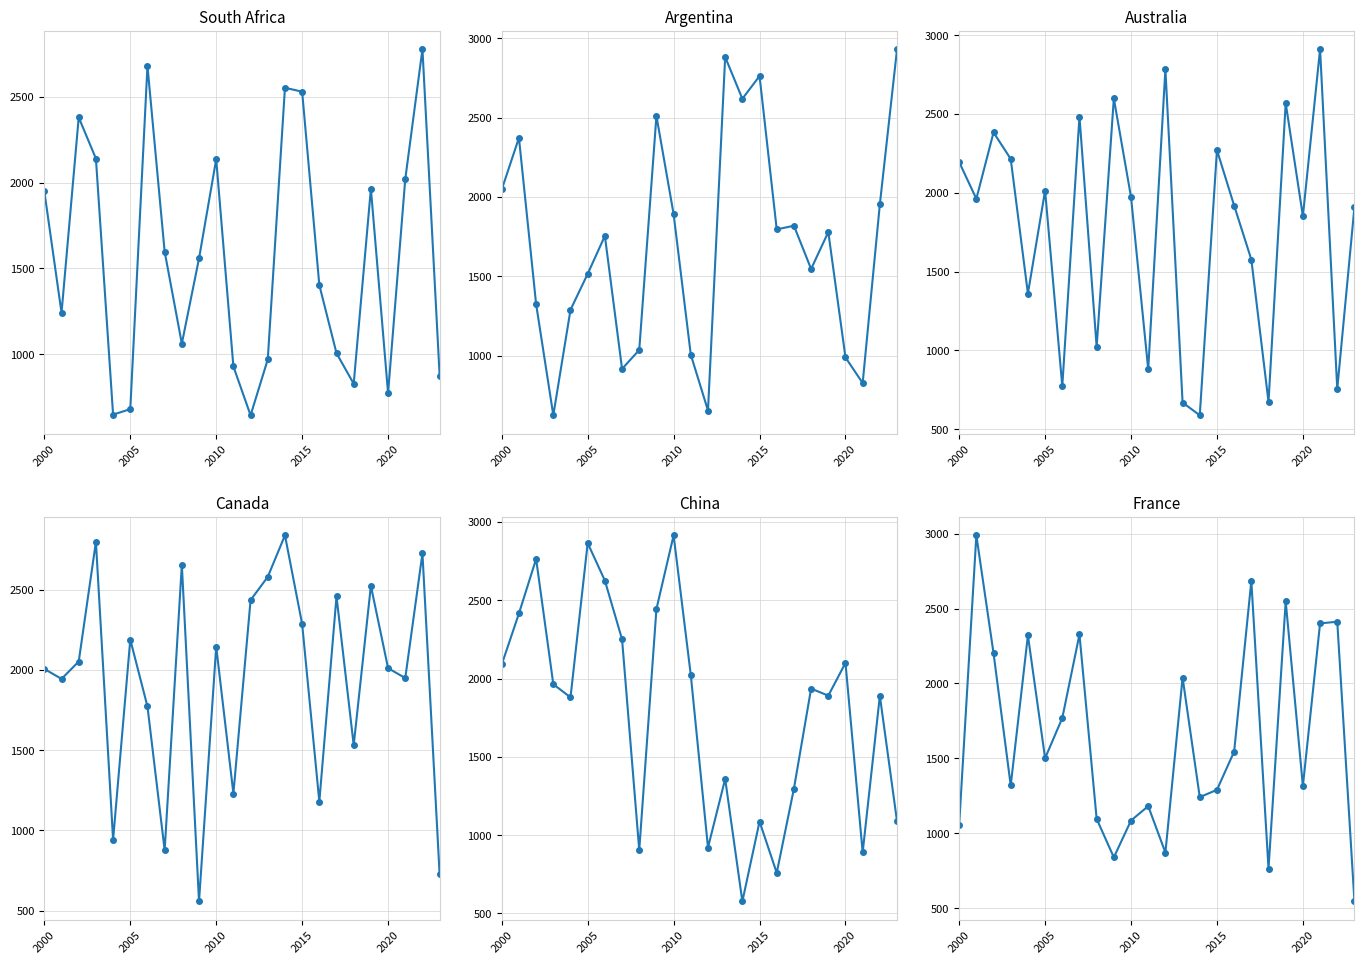

What are all the series names shown in the legend?

South Africa, Argentina, Australia, Canada, China, France